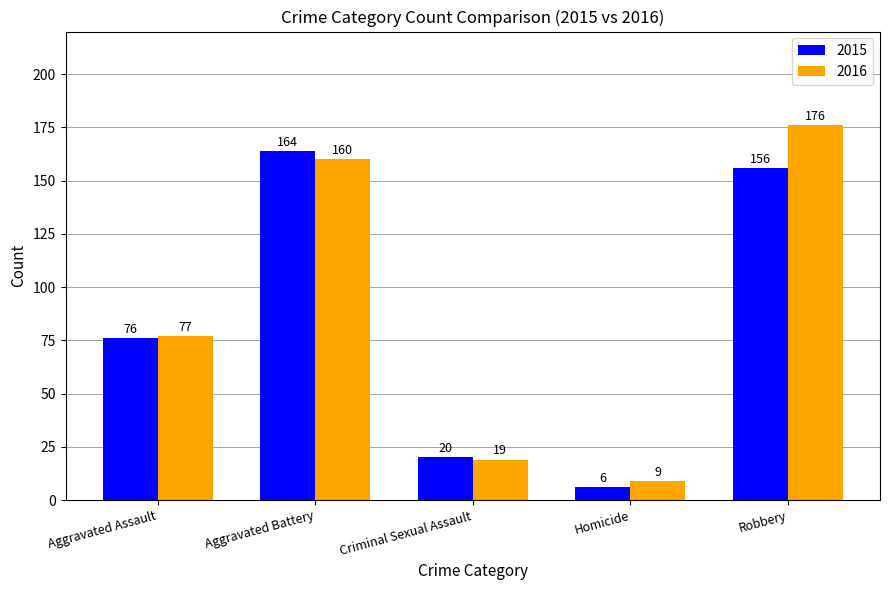

List the labels in order of 2015 value, smallest first.

Homicide, Criminal Sexual Assault, Aggravated Assault, Robbery, Aggravated Battery